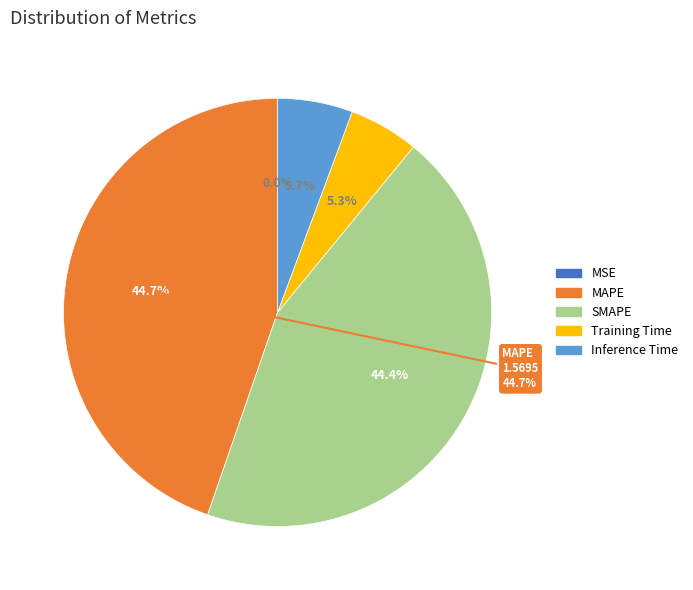

Do Inference Time and MAPE together represent more than half of the pie?

Yes